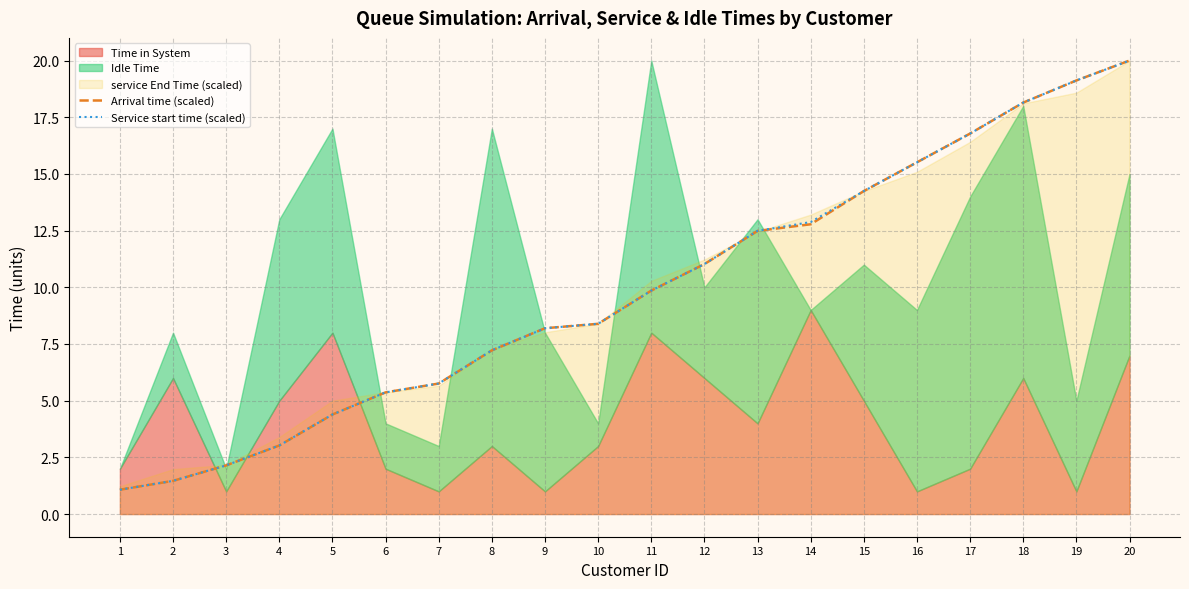

True or false: Service start time (scaled) has a value of 8.4 at 10.

True